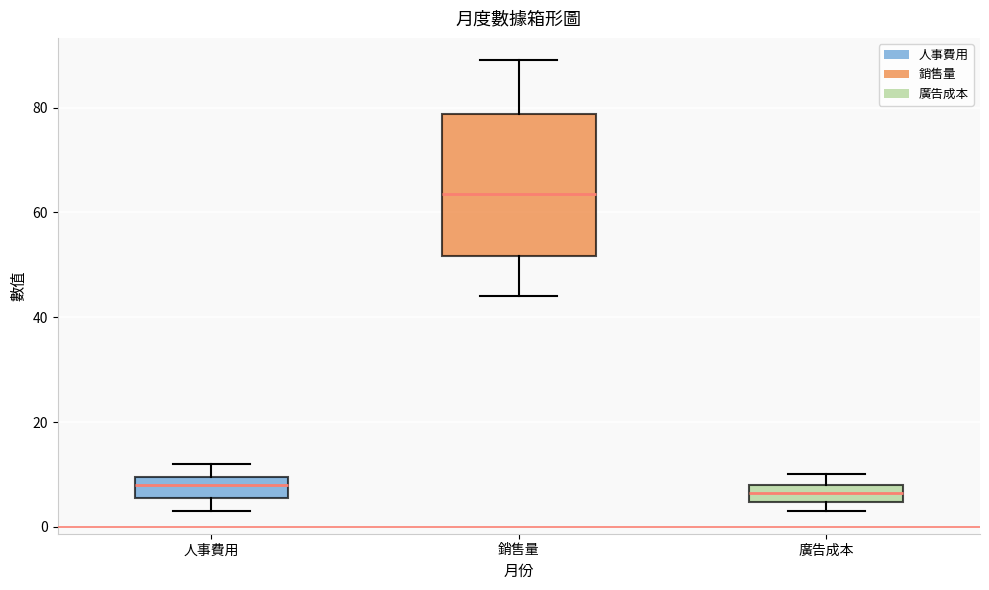

Which box is the tallest, from its lower edge to its upper edge?

銷售量